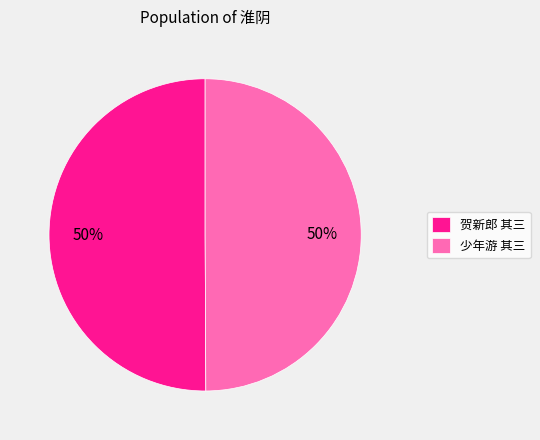

The 贺新郎 其三 slice represents 61% of the pie. True or false?

False